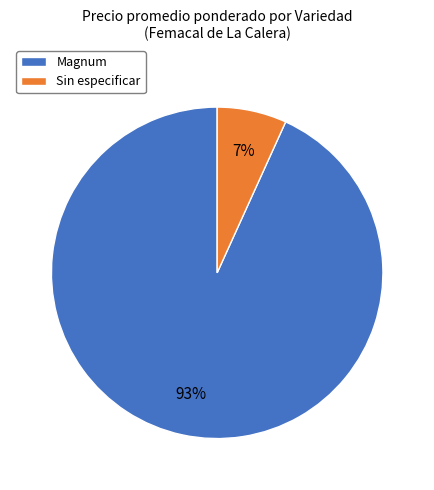

Which category has the biggest portion of the pie?

Magnum